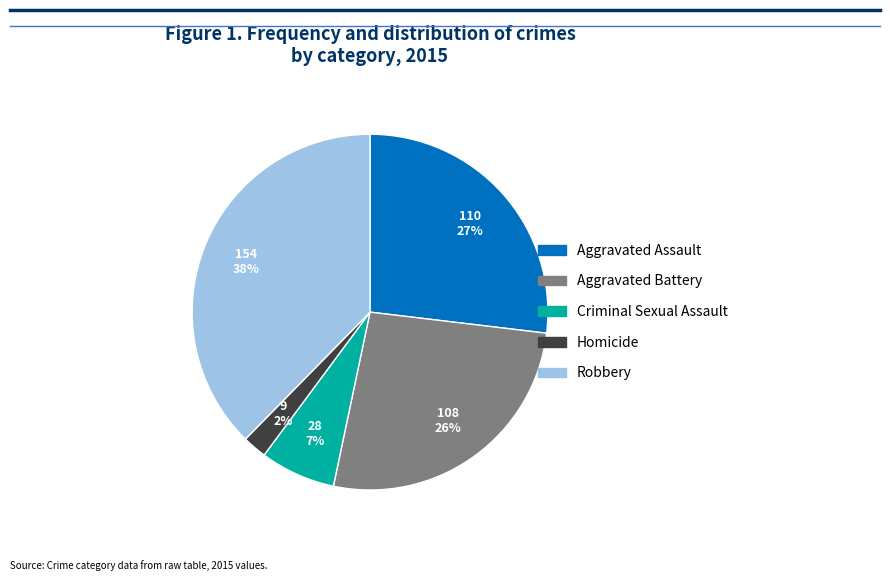

To the nearest percent, what percentage of the pie is Homicide?

2%